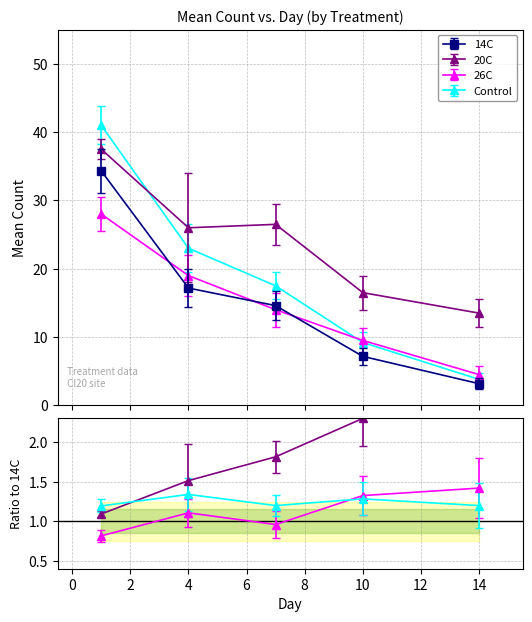

How many lines are shown in the chart?

4